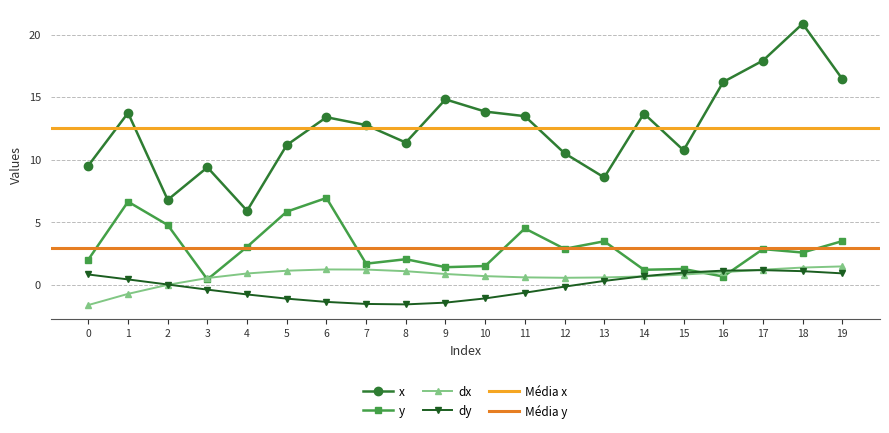

At which category is the sum across all series the highest?

18